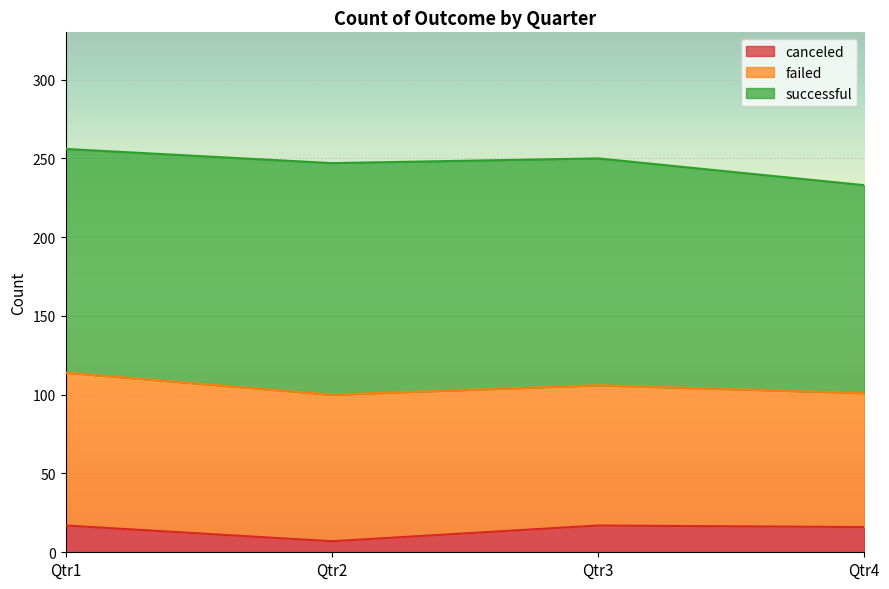

What is the highest value of the failed series?

97